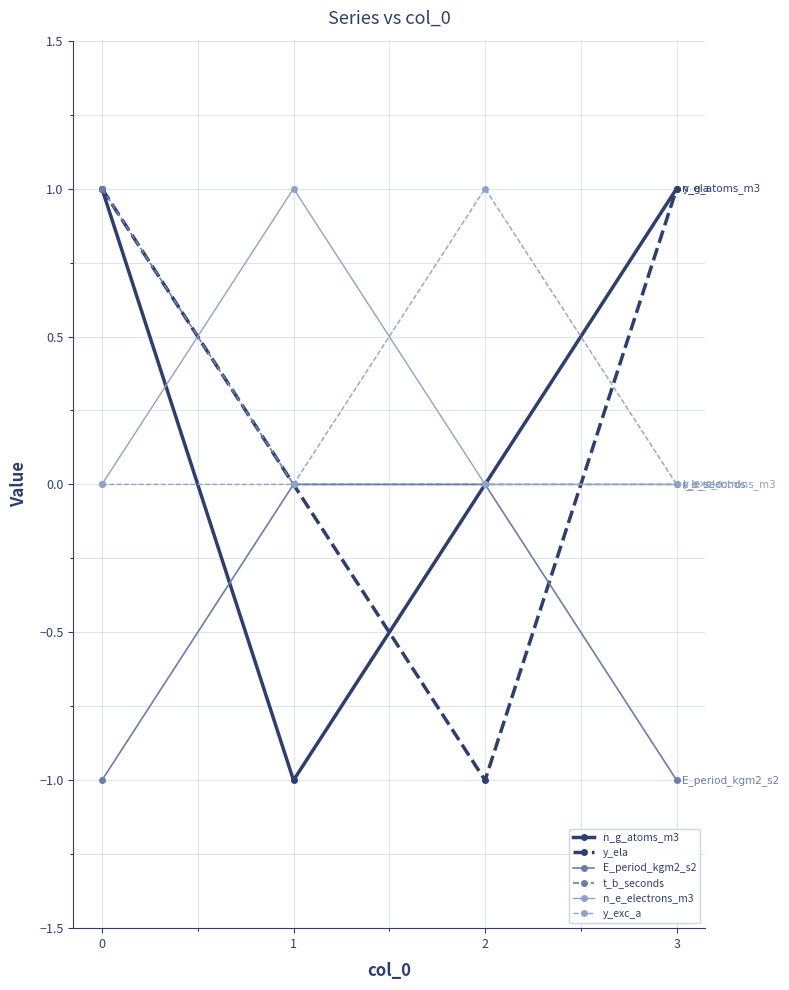

What is the difference between the maximum and second lowest values in the y_exc_a series?

1